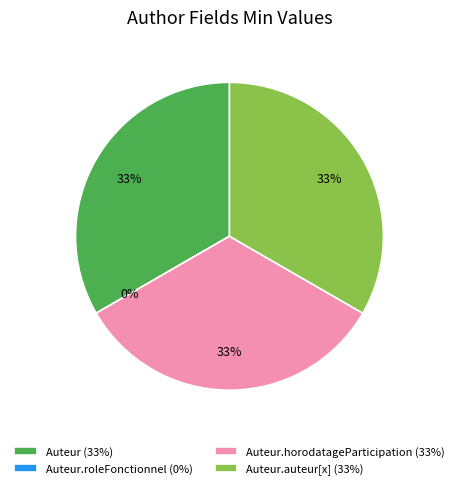

To the nearest percent, what is the difference between the Auteur.auteur[x] and Auteur.roleFonctionnel slice percentages?

33%